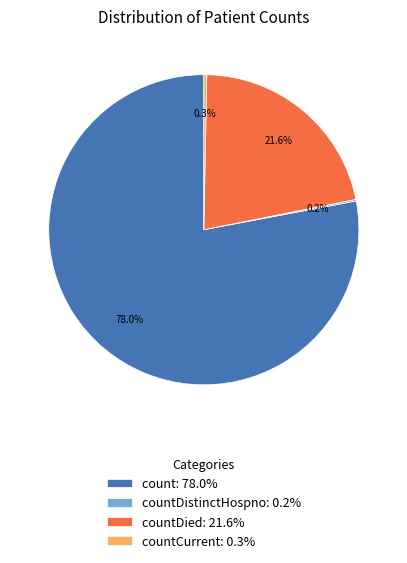

Do countCurrent: 0.3% and count: 78.0% together represent more than half of the pie?

Yes